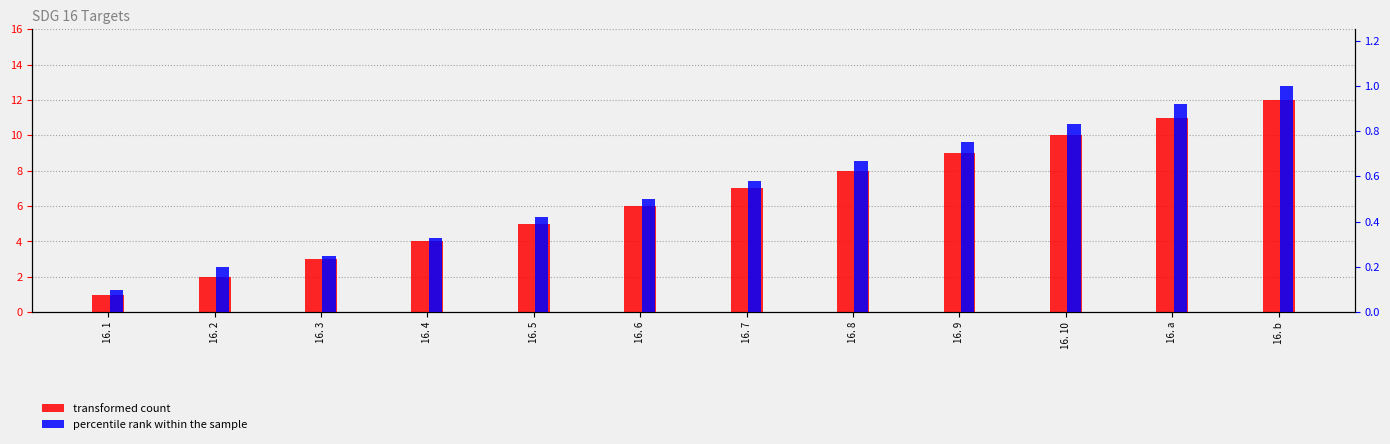

Which category has the highest value in the percentile rank within the sample series?

16. b